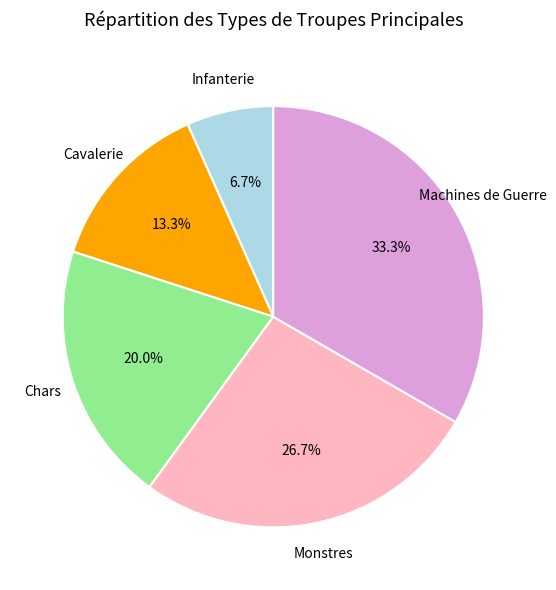

Does Infanterie represent more than half of the total?

No